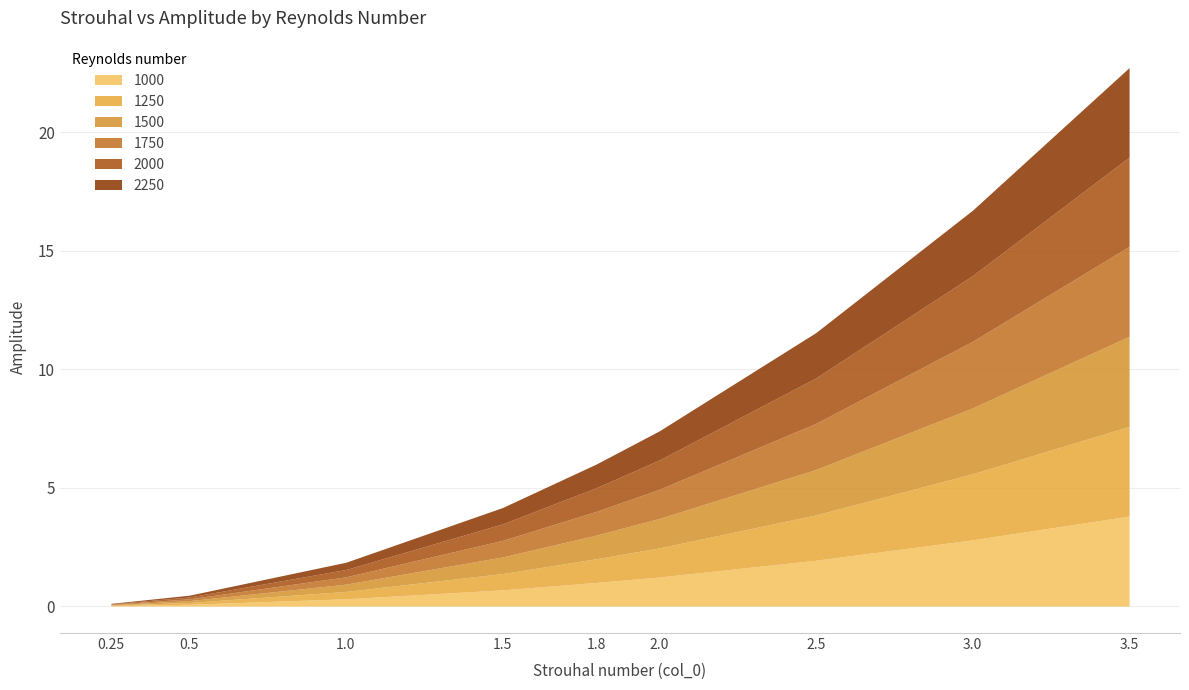

Reading left to right, what are all the values shown in this chart?

1000: 0.25=0.0	0.5=0.1	1.0=0.3	1.5=0.7	1.8=1.0	2.0=1.2	2.5=1.9	3.0=2.8	3.5=3.8
1250: 0.25=0.0	0.5=0.1	1.0=0.3	1.5=0.7	1.8=1.0	2.0=1.2	2.5=1.9	3.0=2.8	3.5=3.8
1500: 0.25=0.0	0.5=0.1	1.0=0.3	1.5=0.7	1.8=1.0	2.0=1.2	2.5=1.9	3.0=2.8	3.5=3.8
1750: 0.25=0.0	0.5=0.1	1.0=0.3	1.5=0.7	1.8=1.0	2.0=1.2	2.5=1.9	3.0=2.8	3.5=3.8
2000: 0.25=0.0	0.5=0.1	1.0=0.3	1.5=0.7	1.8=1.0	2.0=1.2	2.5=1.9	3.0=2.8	3.5=3.8
2250: 0.25=0.0	0.5=0.1	1.0=0.3	1.5=0.7	1.8=1.0	2.0=1.2	2.5=1.9	3.0=2.8	3.5=3.8